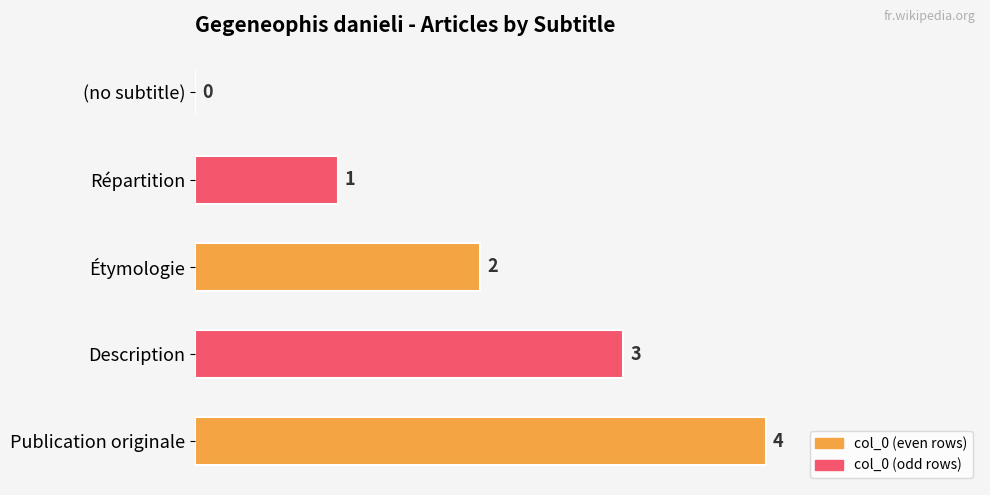

Where is the data nearest to the value 2?

Étymologie